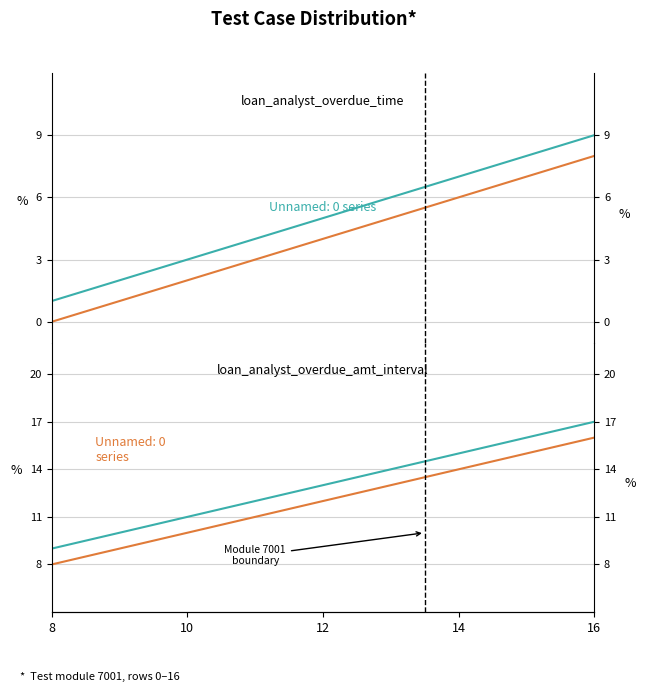

What is the value of the 5th point from the left?

13